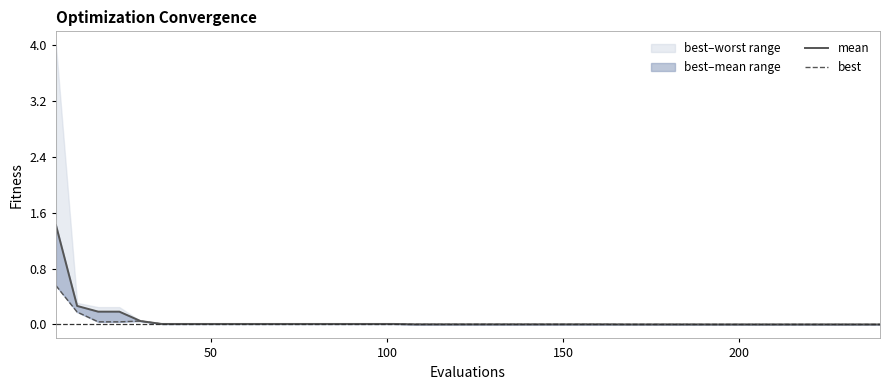

Does the chart have visible grid lines?

No